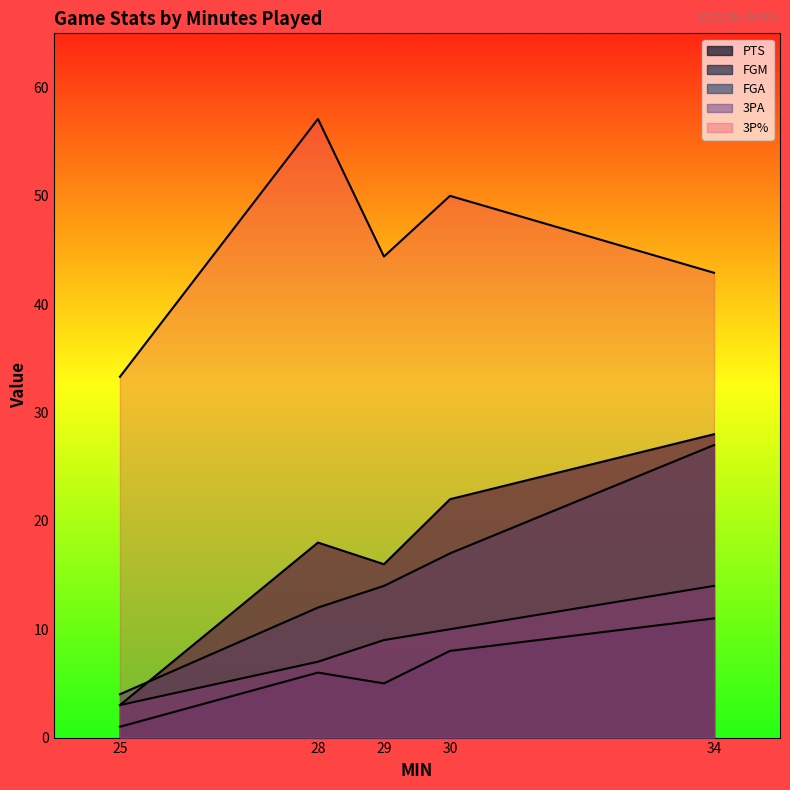

In 3PA, how many points are higher than both neighbors (excluding endpoints)?

1